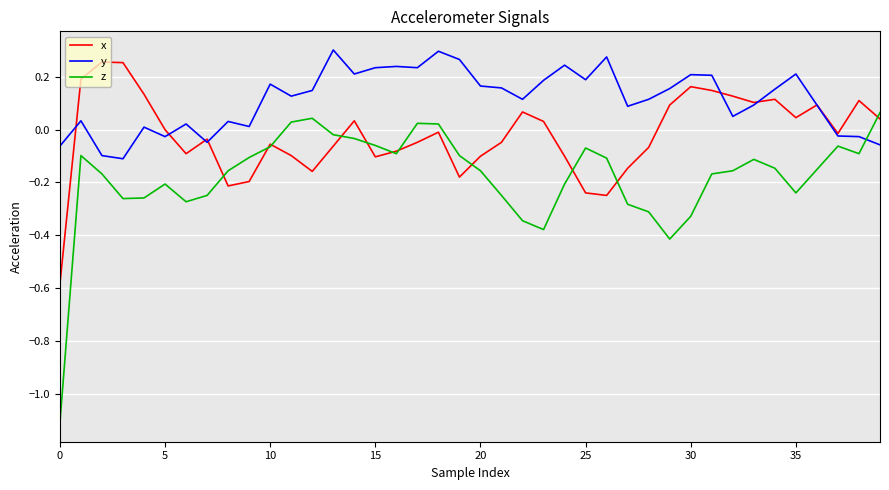

Which series has the largest total across all categories?

y